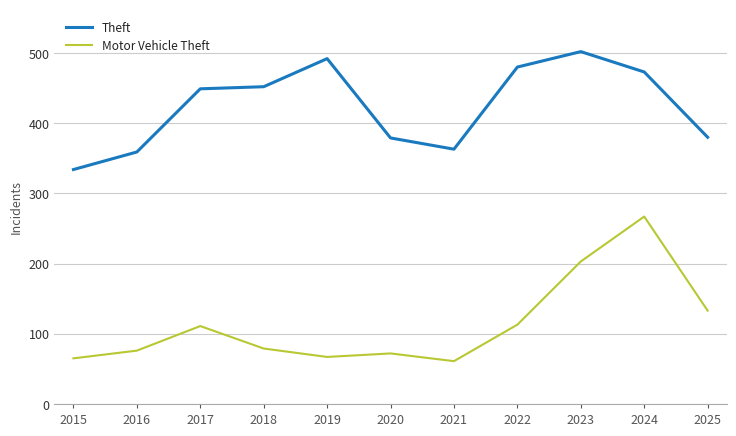

Rank the series by their maximum value, from lowest to highest.

Motor Vehicle Theft, Theft